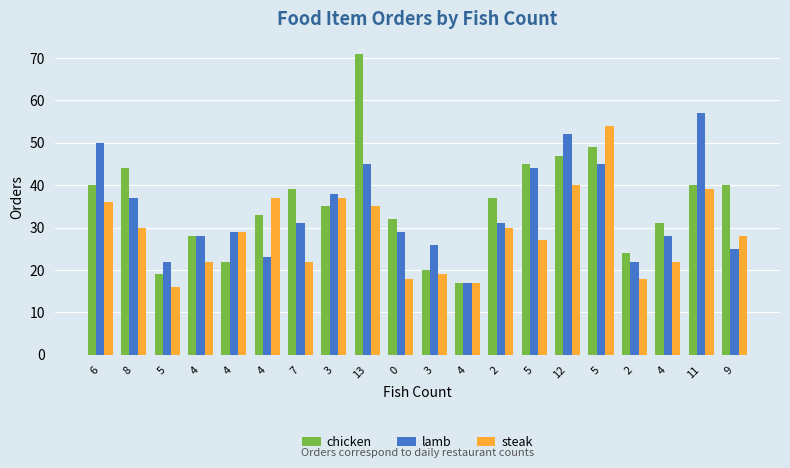

Count the number of data series in this chart.

3